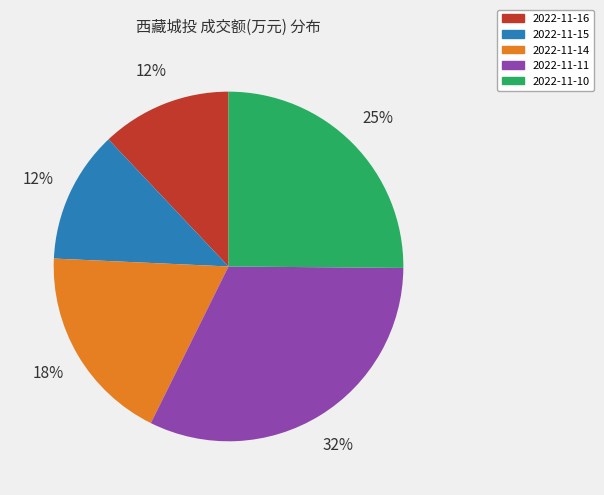

Is there any slice that represents more than half of the pie?

No